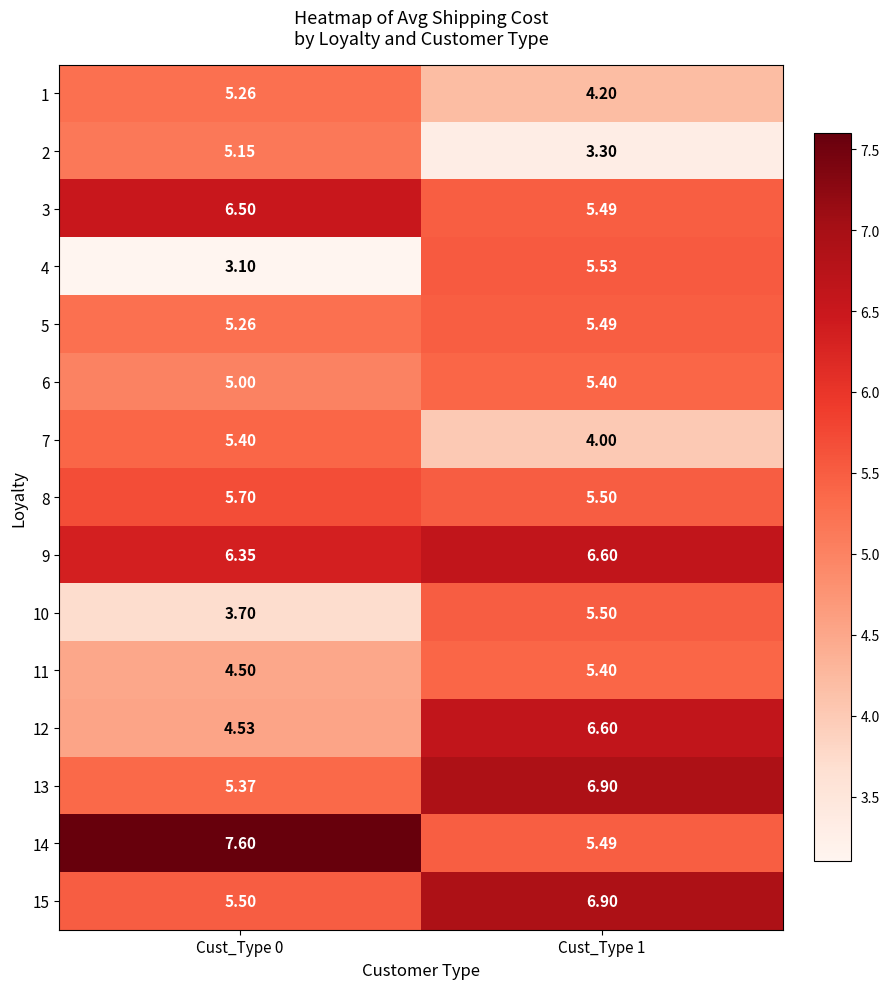

Is the value of 10 at Cust_Type 0 greater than the value of 12 at Cust_Type 1?

No